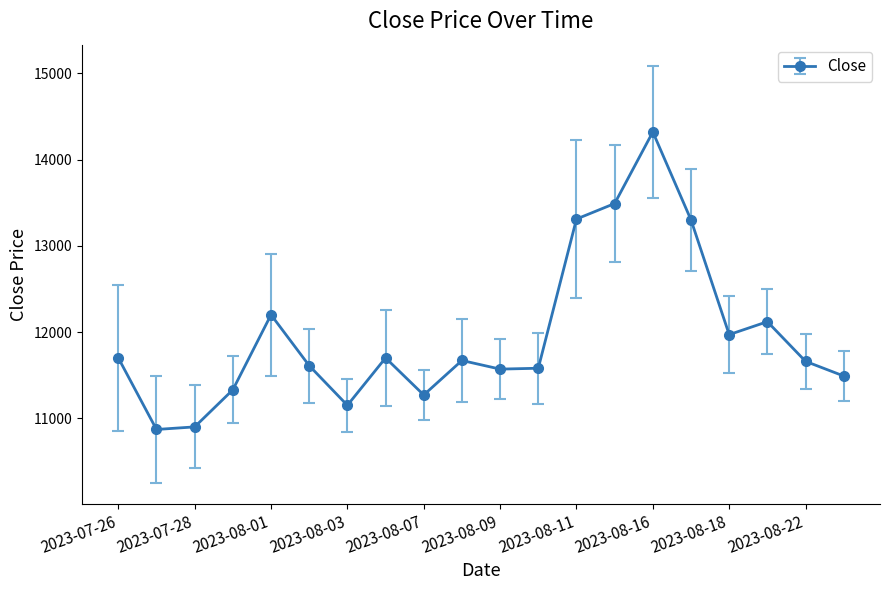

True or false: the data has more than 0 interior local peaks.

True